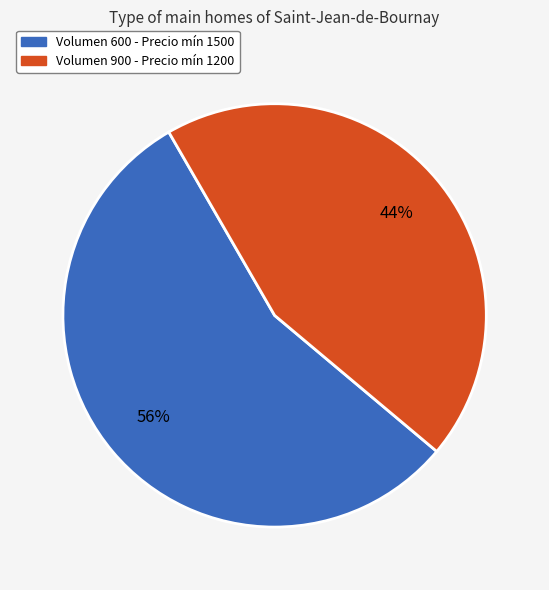

Rank the categories by value from lowest to highest.

Volumen 900 - Precio mín 1200, Volumen 600 - Precio mín 1500